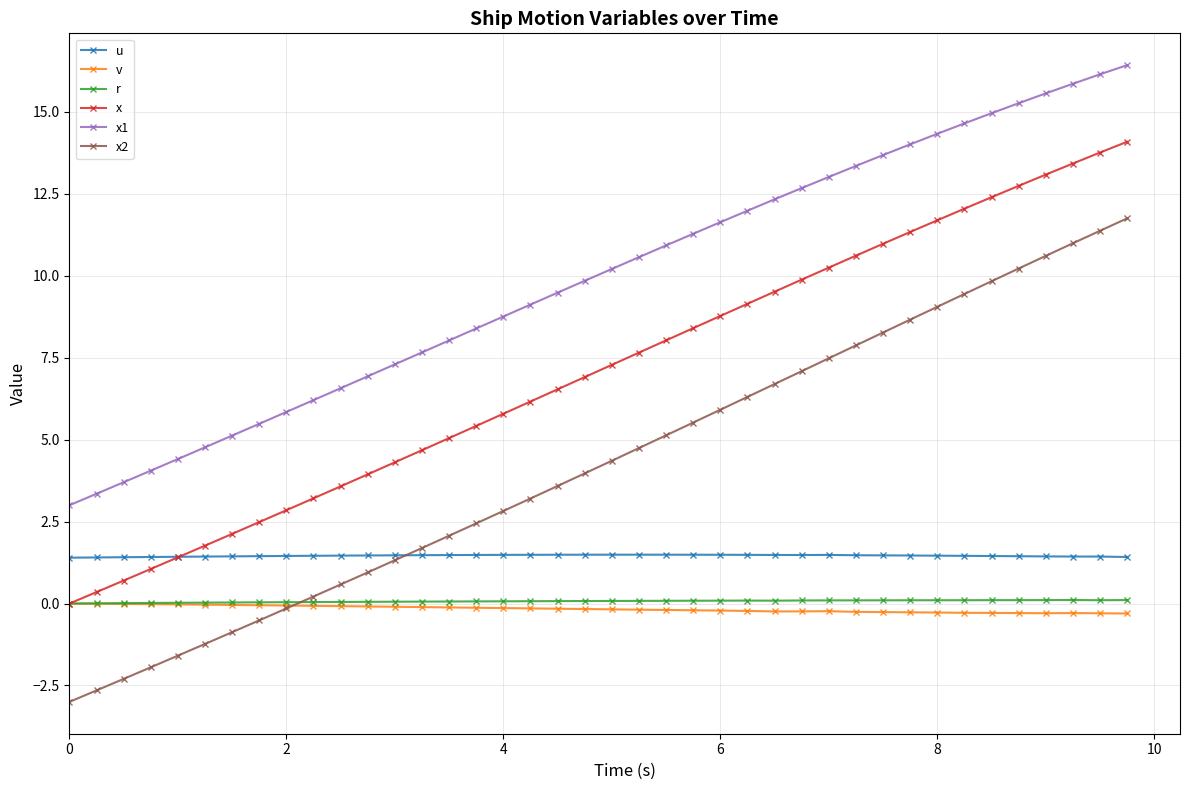

Which series has the largest total across all categories?

x1